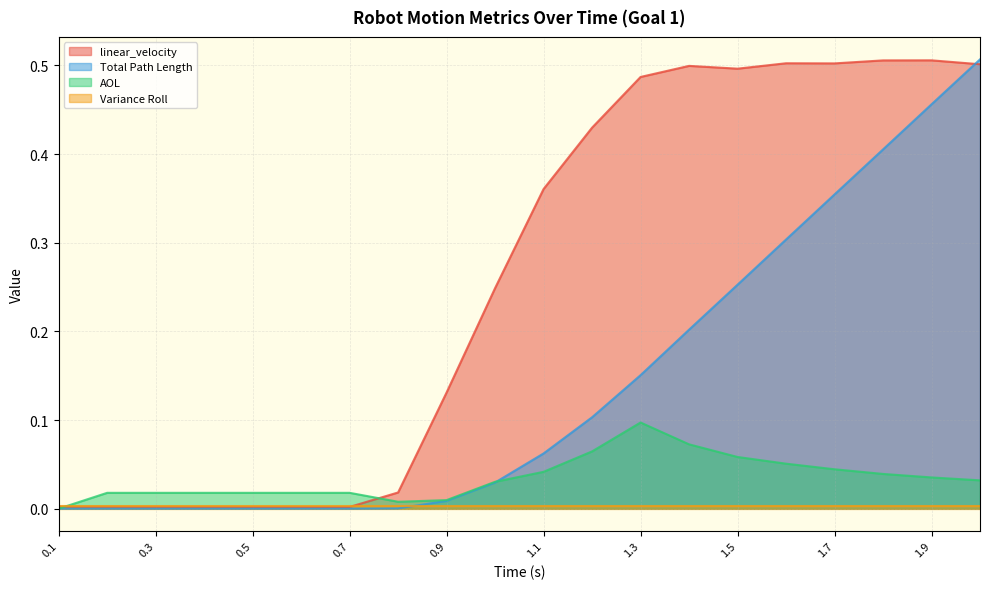

Does the chart have visible grid lines?

Yes